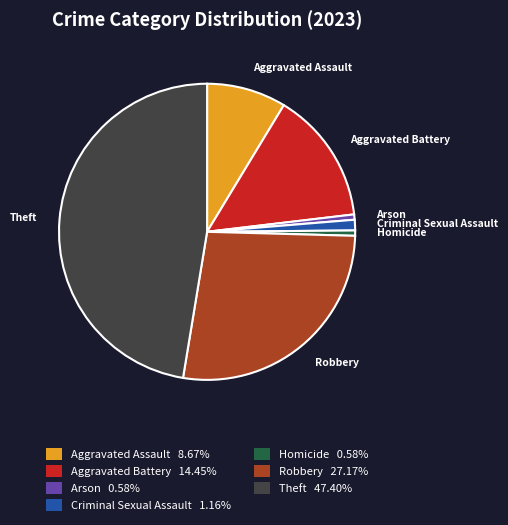

Is the sum of Criminal Sexual Assault 1.16% and Aggravated Assault 8.67% greater than half?

No